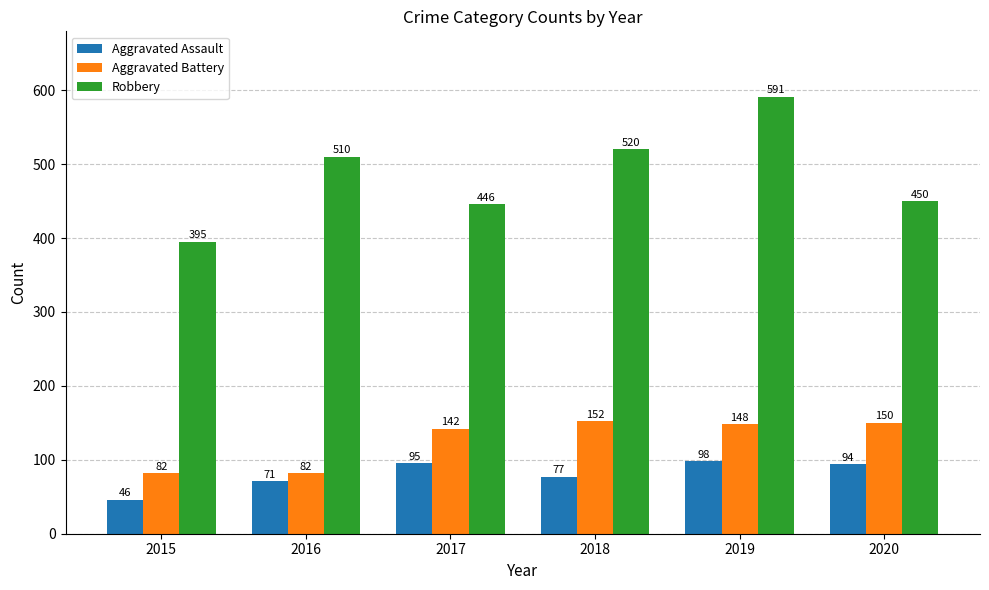

Reading left to right, list all the values displayed in this chart.

Aggravated Assault: 2015=46	2016=71	2017=95	2018=77	2019=98	2020=94
Aggravated Battery: 2015=82	2016=82	2017=142	2018=152	2019=148	2020=150
Robbery: 2015=395	2016=510	2017=446	2018=520	2019=591	2020=450